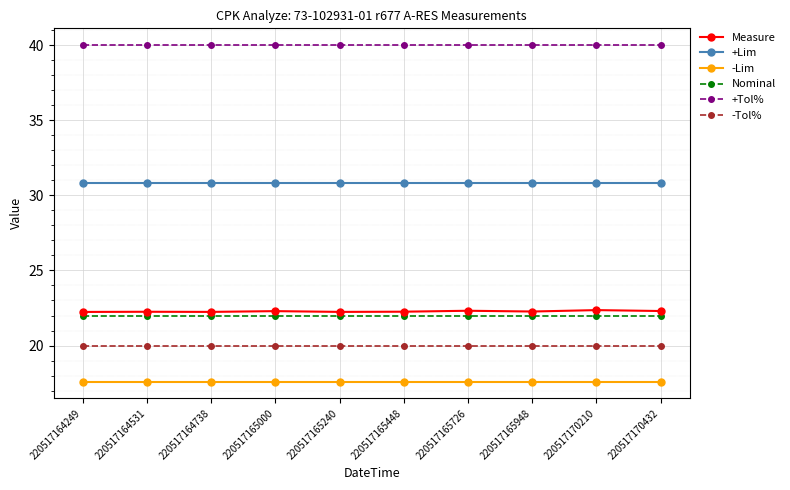

True or false: -Lim and +Tol% intersect in this chart.

False